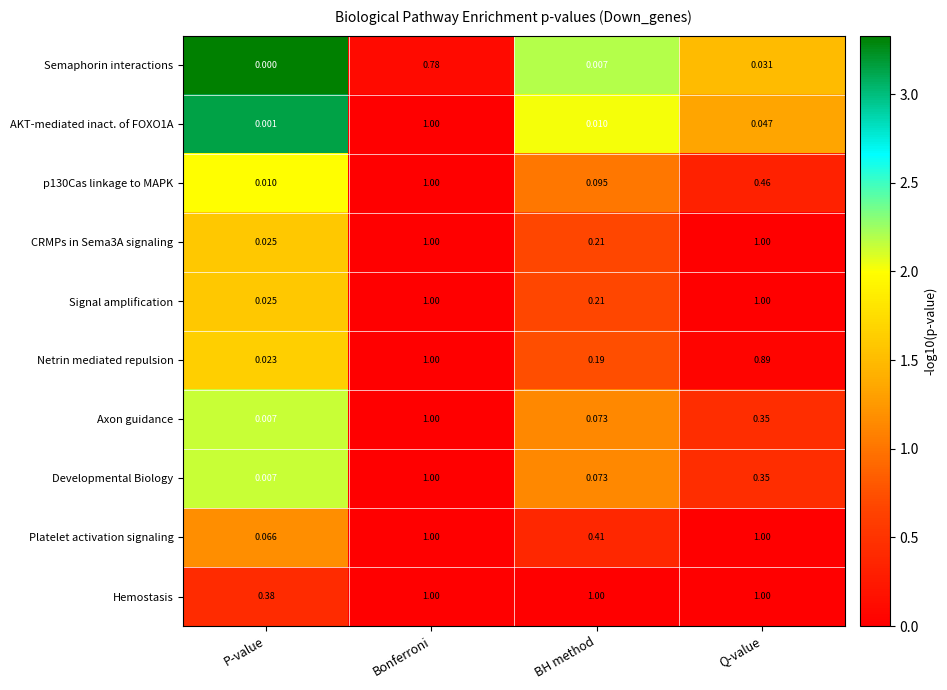

At which category is the sum across all series the highest?

Bonferroni